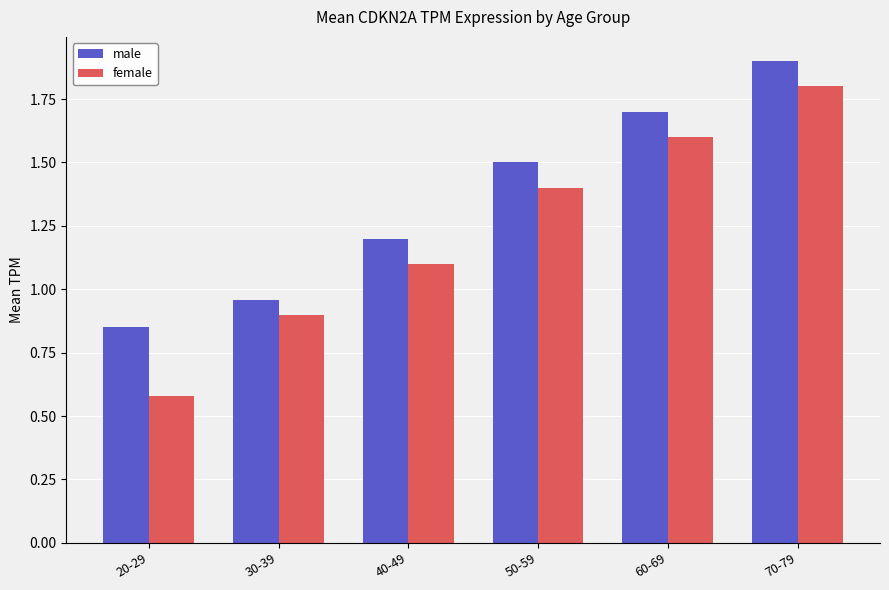

What is the label of the 4th bar from the left?

50-59